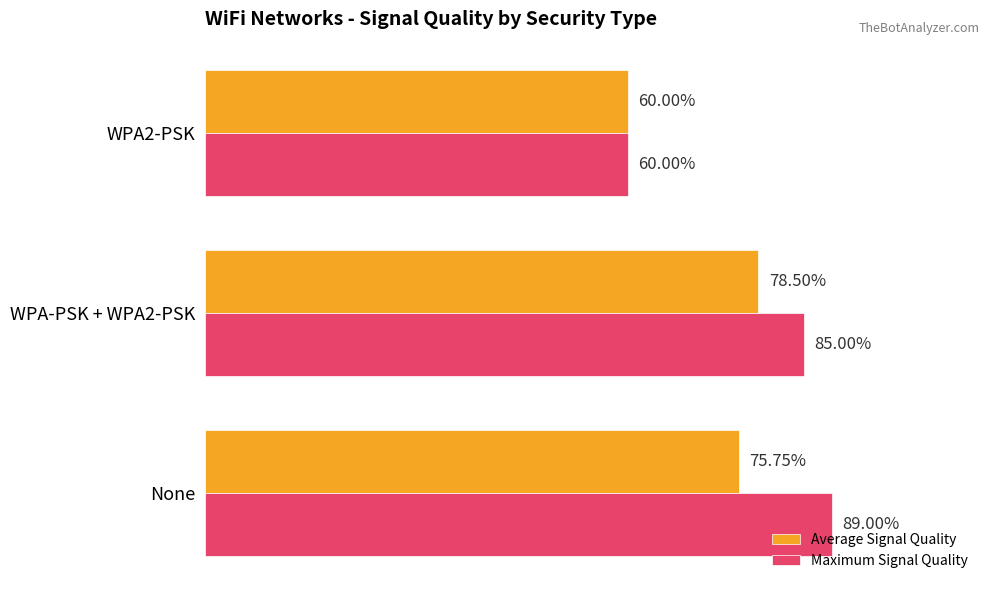

Which series has the largest range (max minus min)?

Maximum Signal Quality